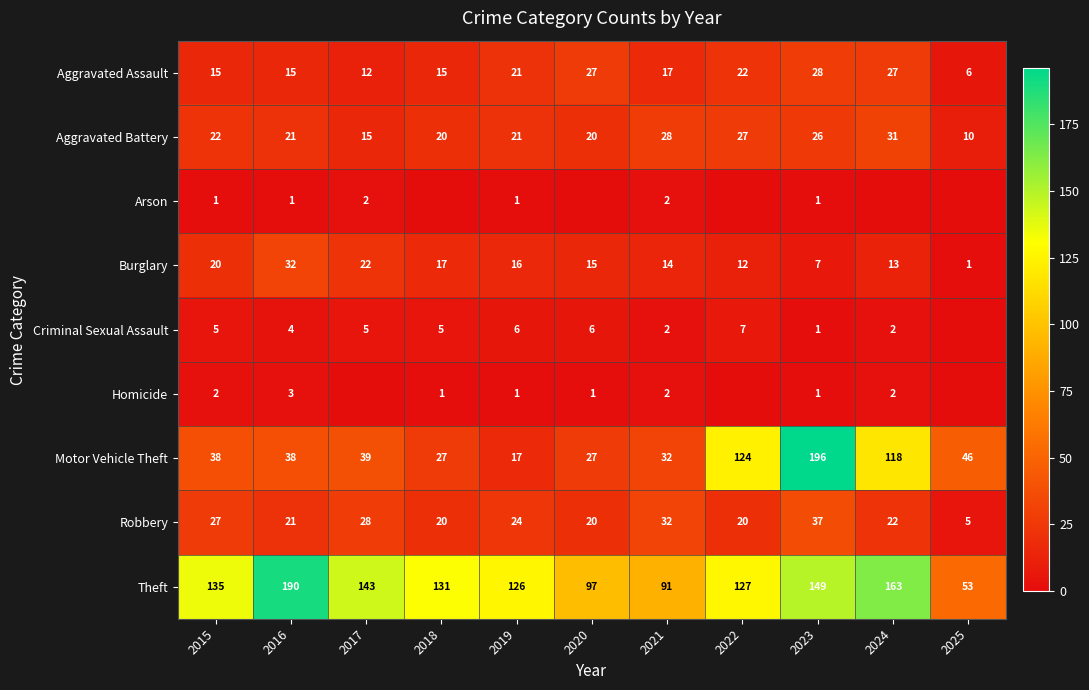

Where does the Robbery series first go above 22?

2015